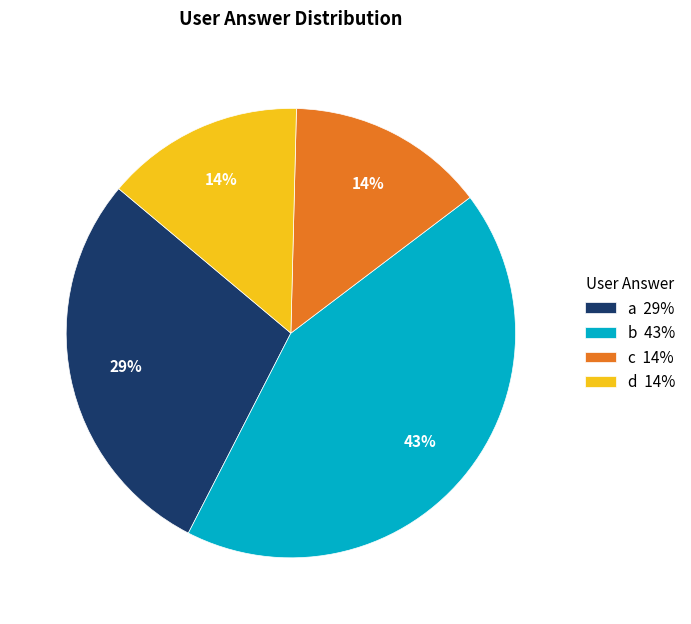

How many slices are in this pie chart?

4